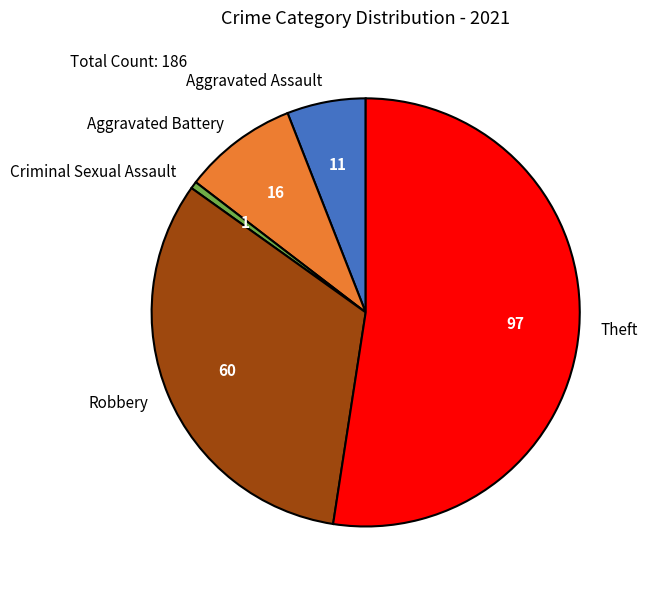

Which slice is the smallest?

Criminal Sexual Assault